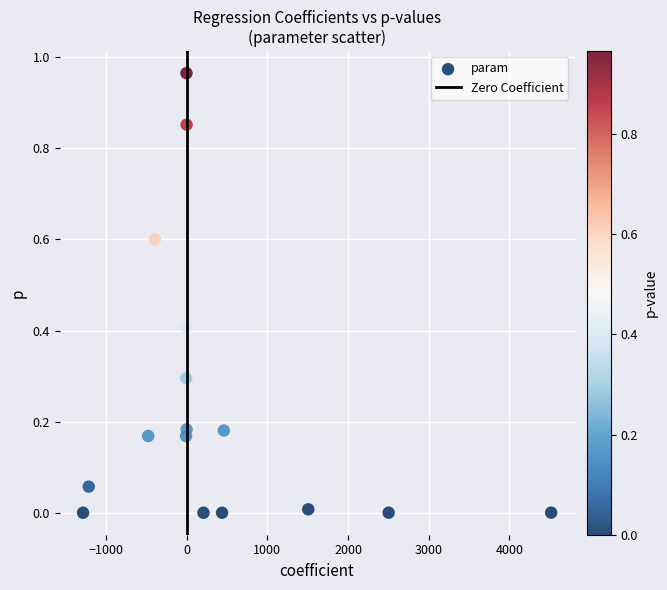

What is the range of X values (max minus min)?

5799.2